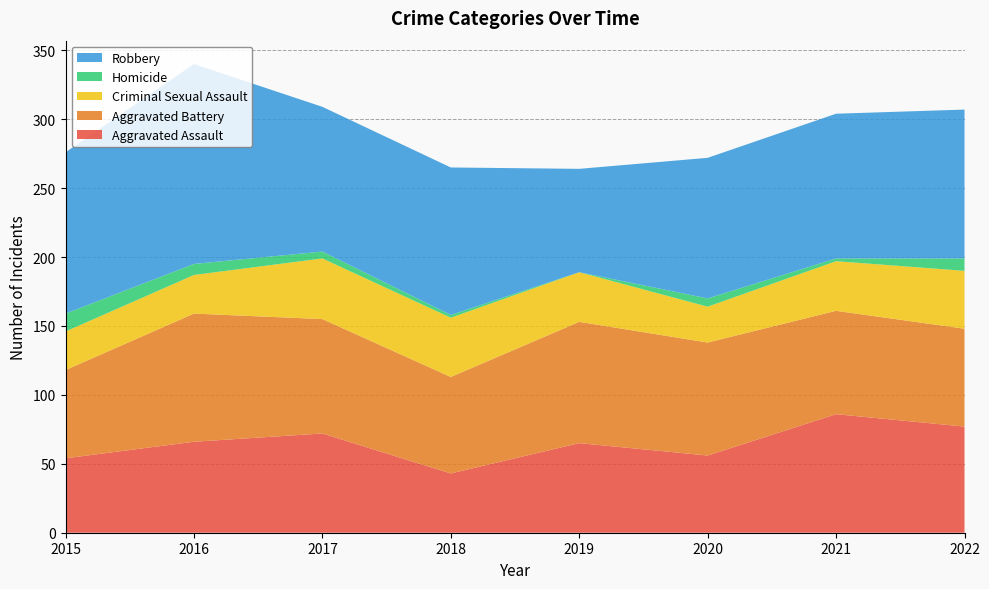

Reading left to right, extract all data points from this chart.

Aggravated Assault: 54	66	72	43	65	56	86	77
Aggravated Battery: 64	93	83	70	88	82	75	71
Criminal Sexual Assault: 28	28	44	43	36	26	36	42
Homicide: 13	8	5	2	0	6	2	9
Robbery: 117	145	105	107	75	102	105	108